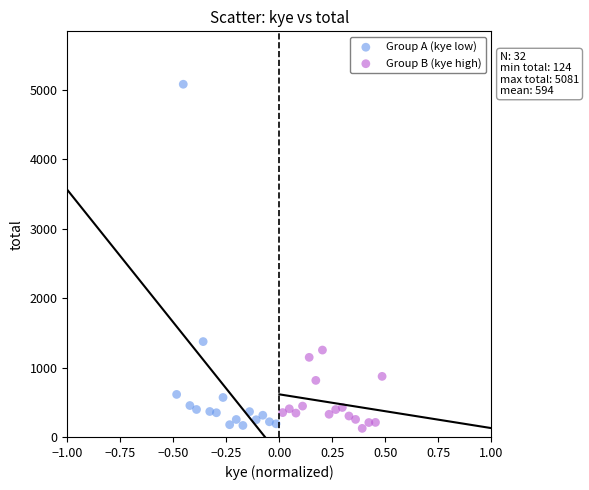

Which series reaches the maximum Y coordinate?

Group A (kye low)